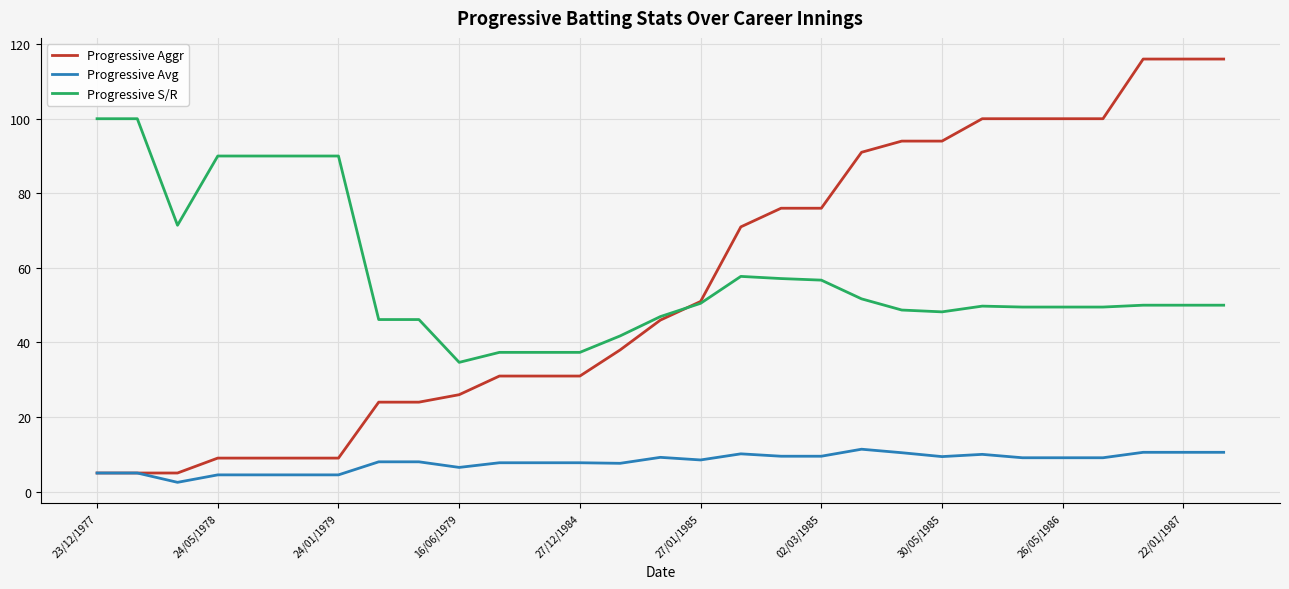

True or false: Progressive S/R and Progressive Aggr intersect in this chart.

True